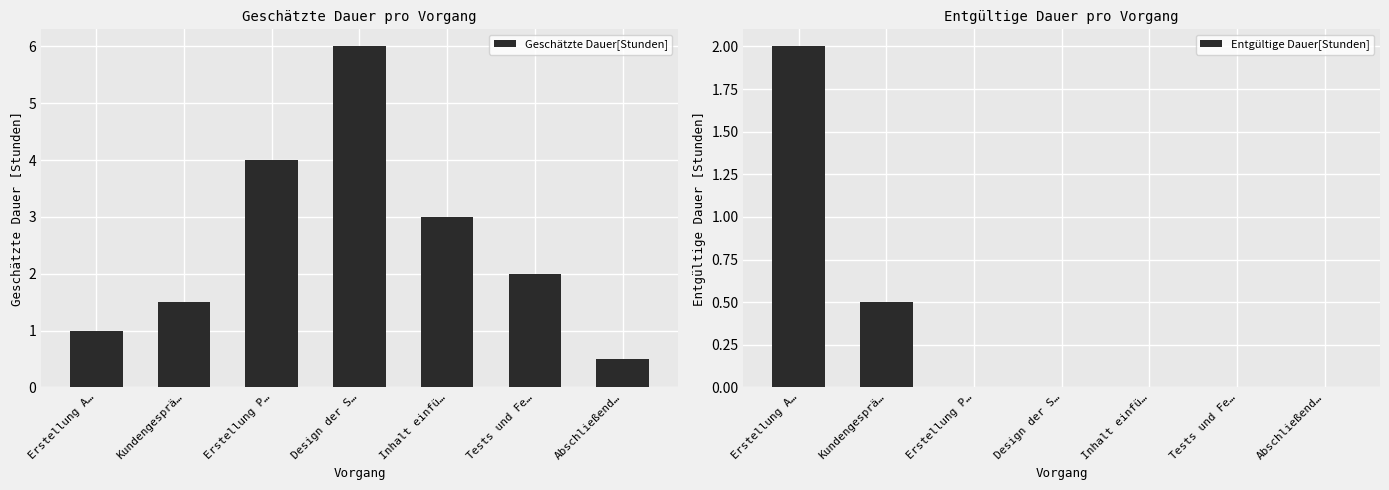

What is the label of the 5th bar from the right?

Erstellung P…